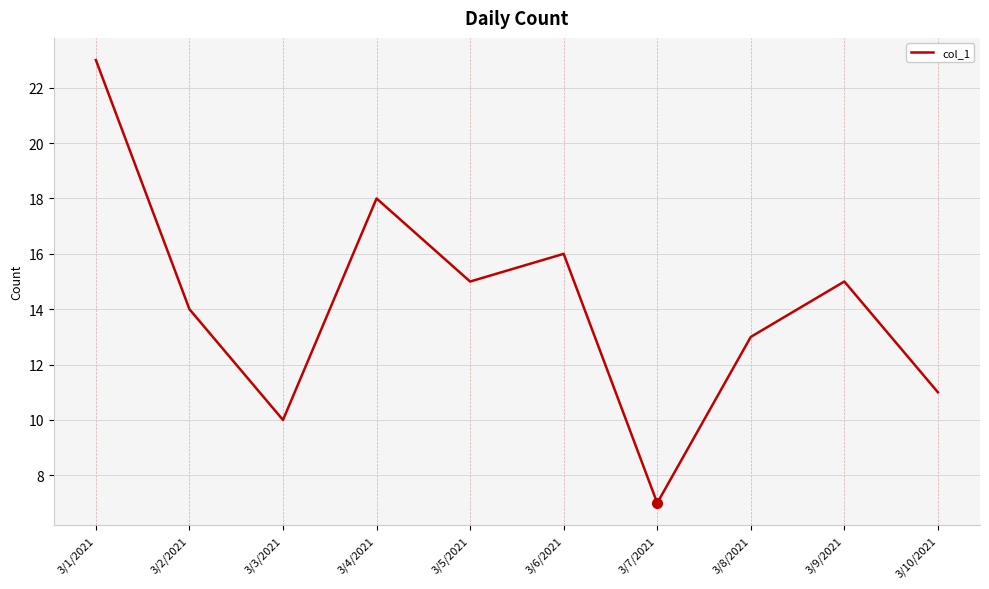

Reading left to right, list all the values displayed in this chart.

23	14	10	18	15	16	7	13	15	11